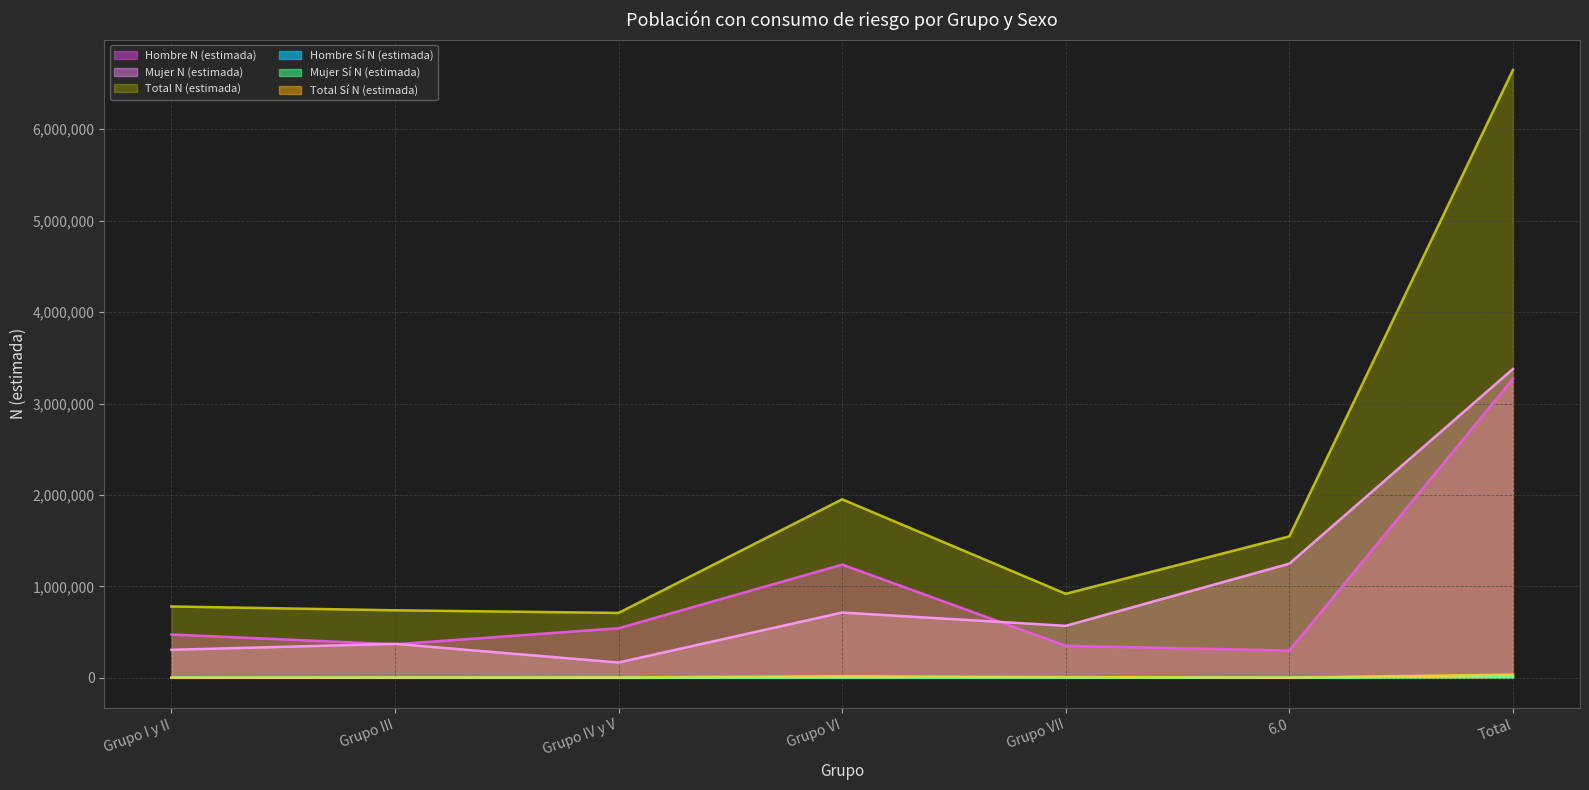

What is the total value across all series at Grupo VII?

1854054